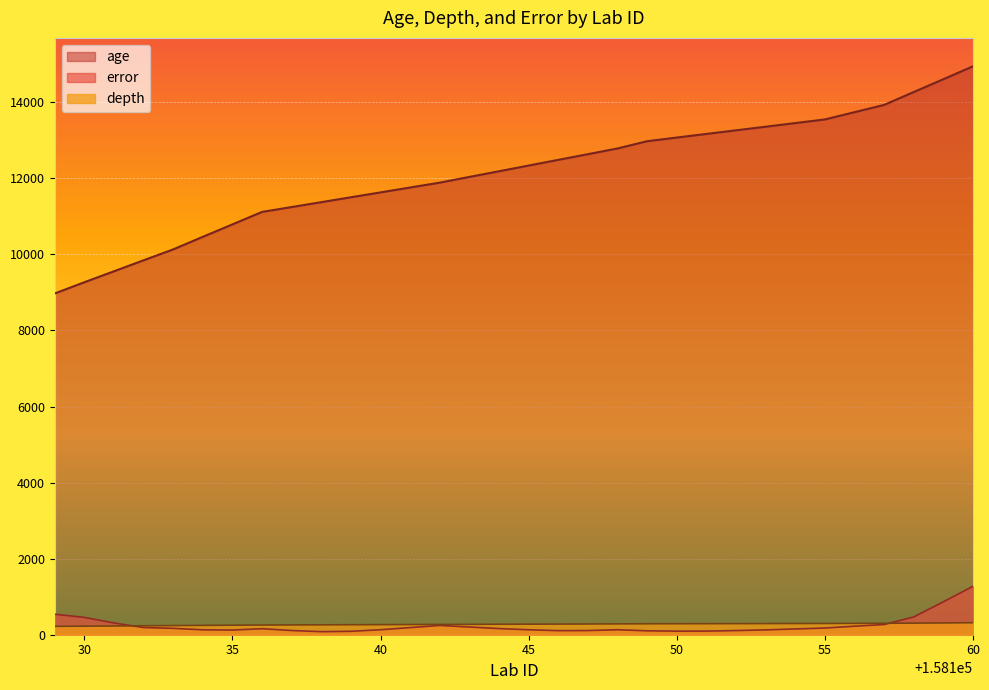

Is the value of depth at 158133 greater than the value of age at 158146?

No